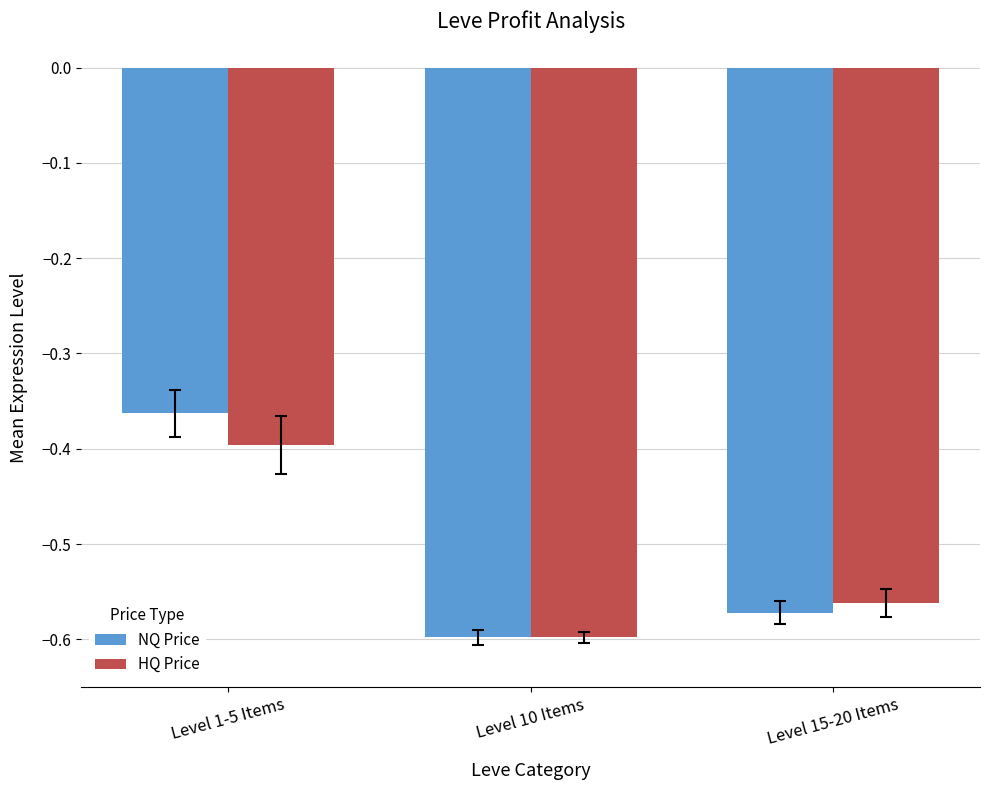

True or false: NQ Price has a value of -0.9 at Level 10 Items.

False